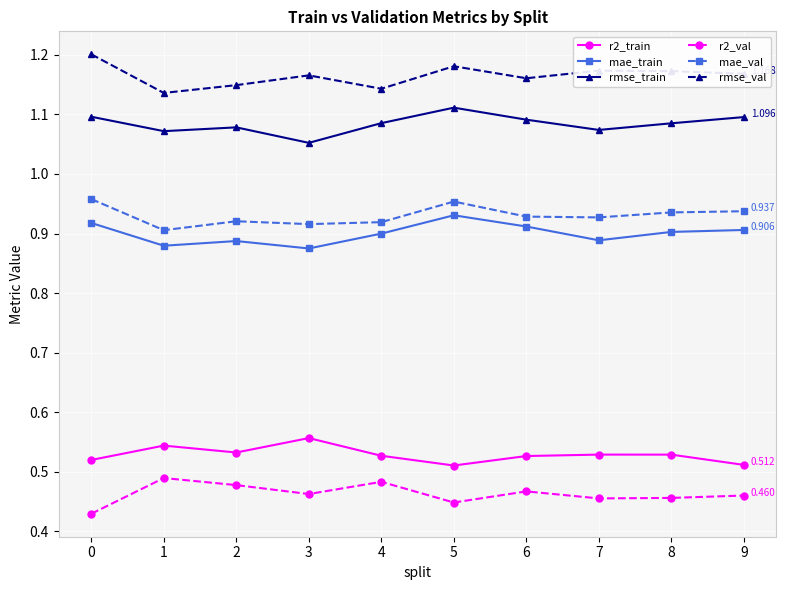

The rmse_train series shows 1.7 at 4. True or false?

False